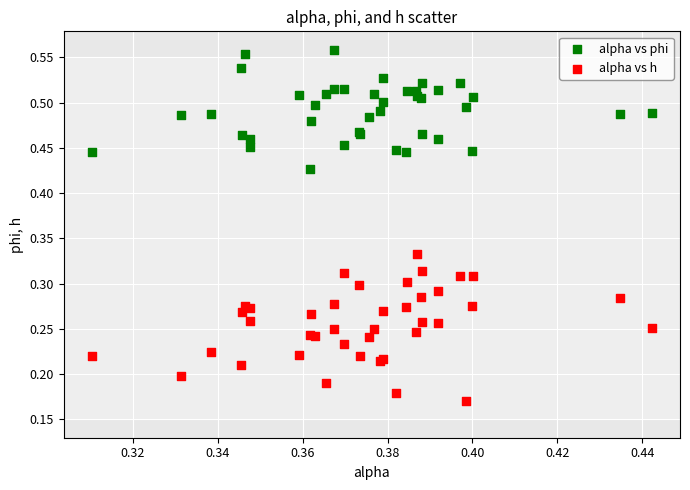

Which series contains the lowest Y value?

alpha vs h